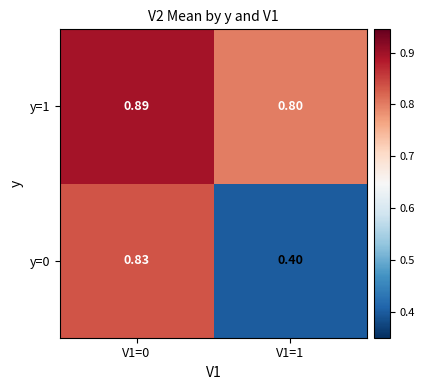

What is the difference between the highest and lowest values at V1=1?

0.4